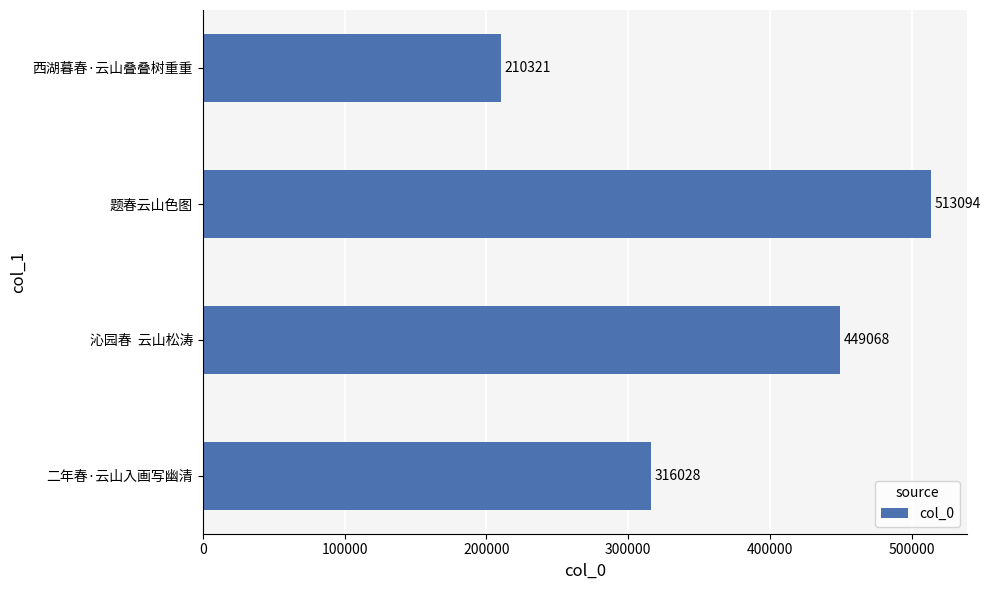

Between 题春云山色图 and 二年春·云山入画写幽清, which is larger?

题春云山色图